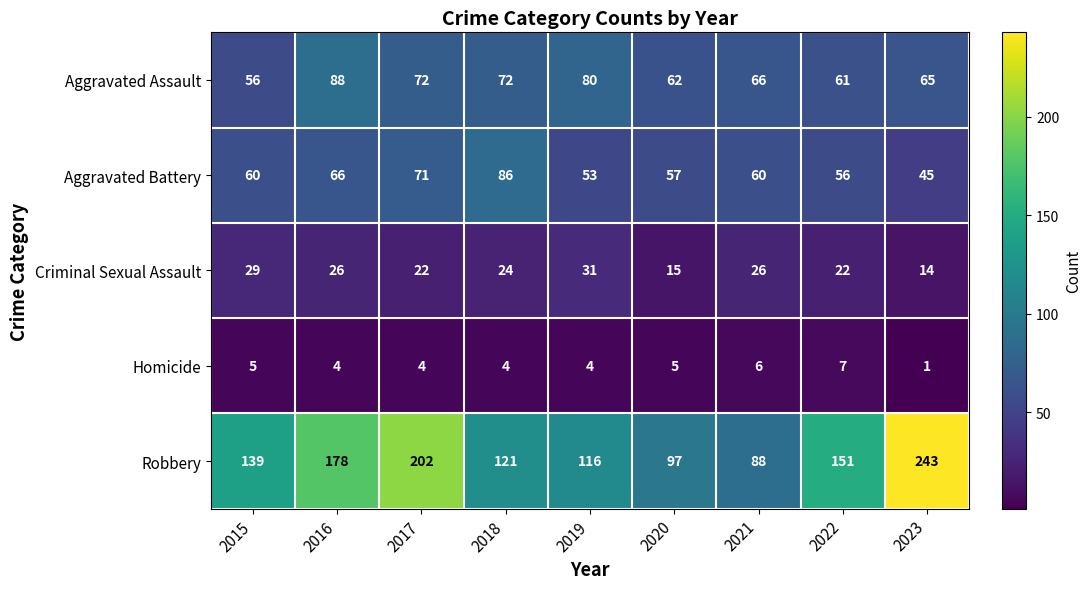

Which label corresponds to the largest value in the chart?

2023